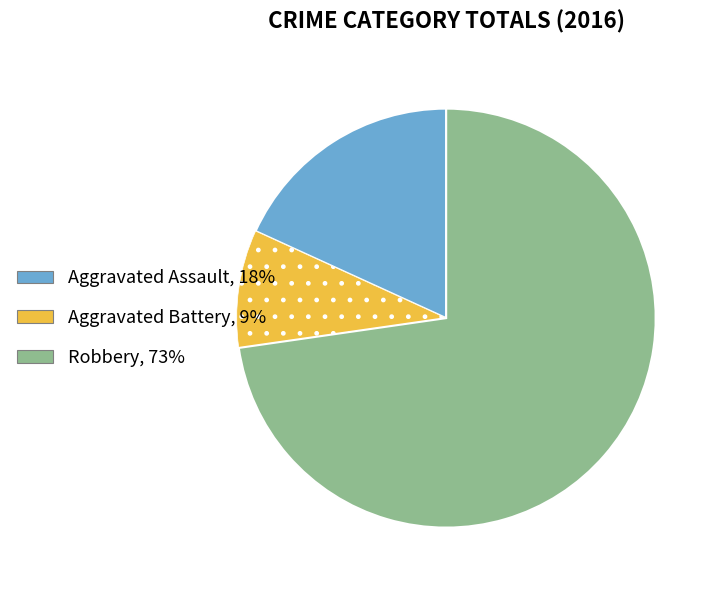

Is there a majority slice in this chart?

Yes